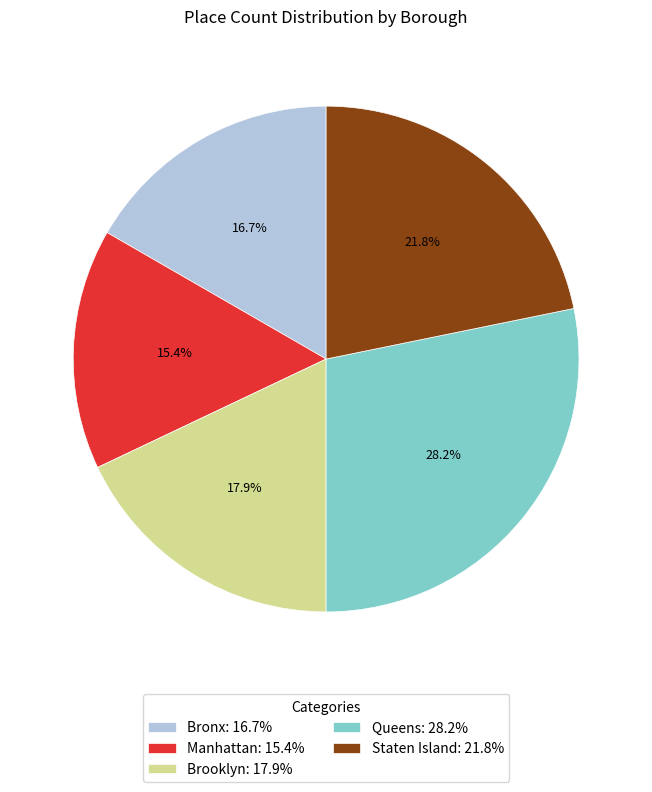

Is Queens the majority of the pie?

No